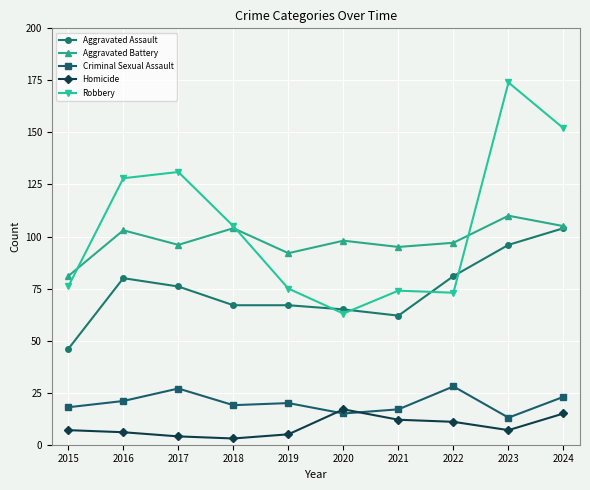

In Aggravated Battery, how many points are lower than both neighbors (excluding endpoints)?

3